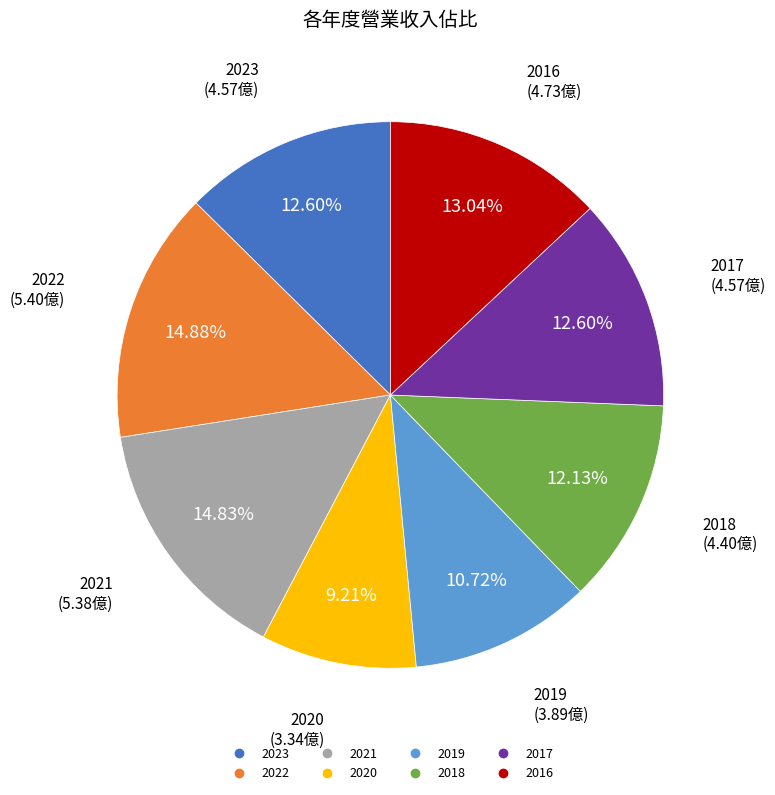

Is it true that 2017 is 20% of the pie?

False